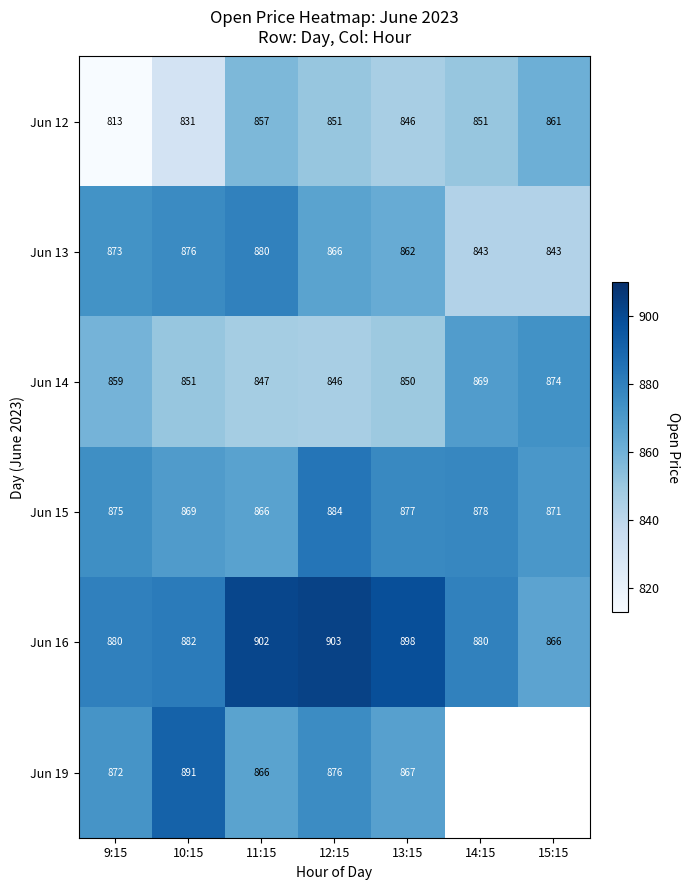

Is the value of Jun 19 at 12:15 greater than the value of Jun 16 at 14:15?

No